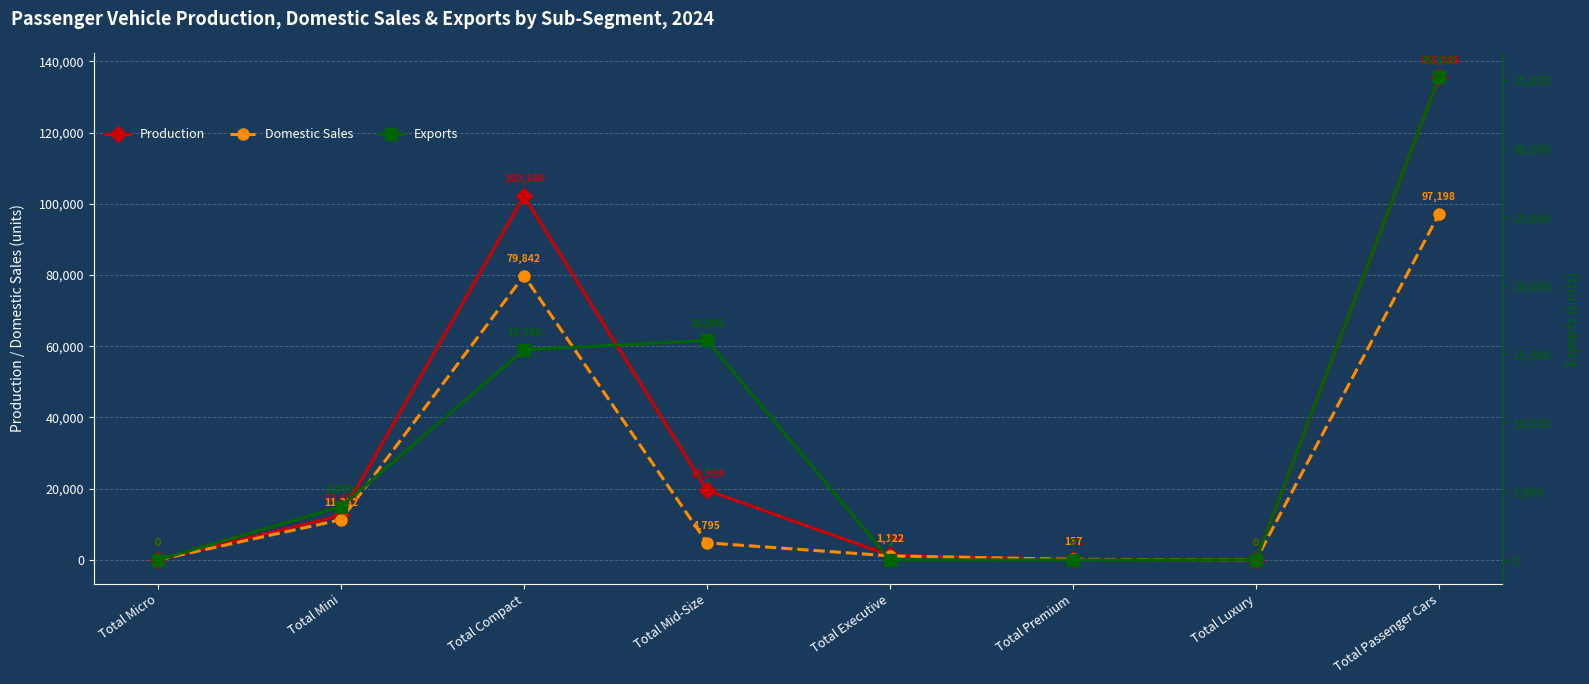

List the series in order of their peak value, highest first.

Production, Domestic Sales, Exports